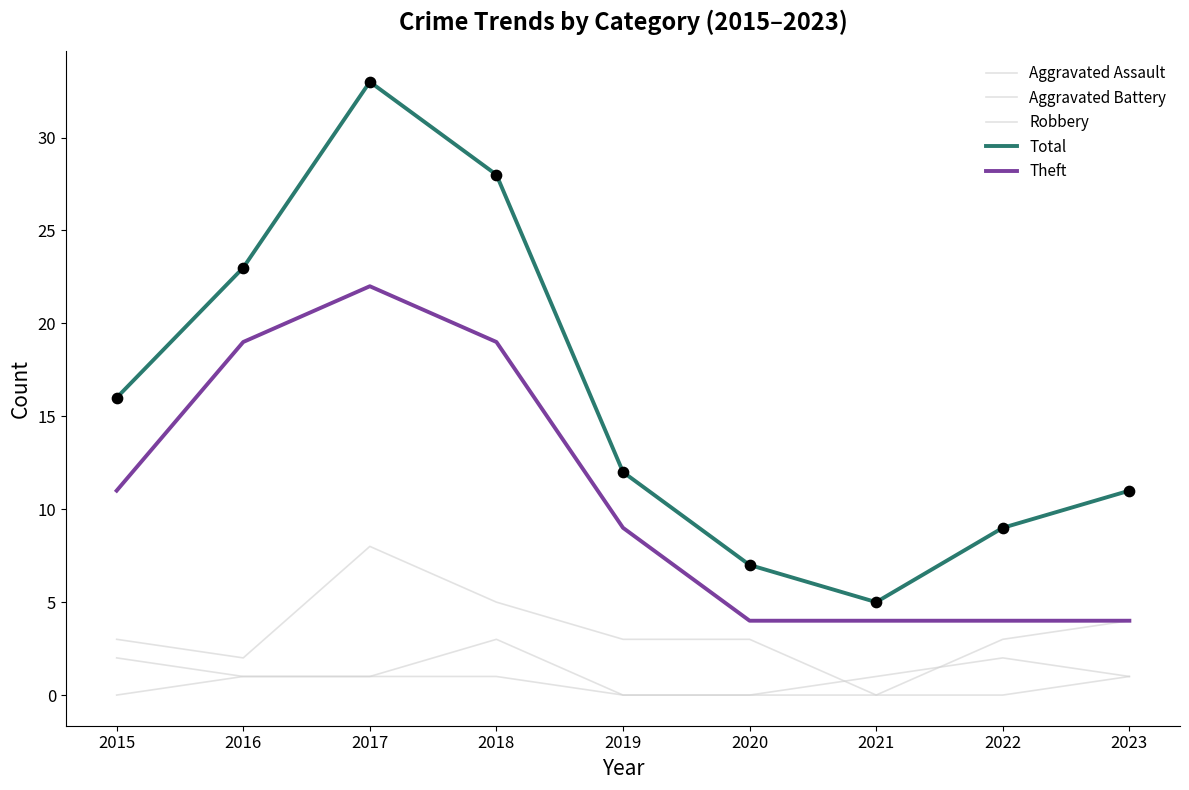

Is this an area chart (filled region under the line)?

No